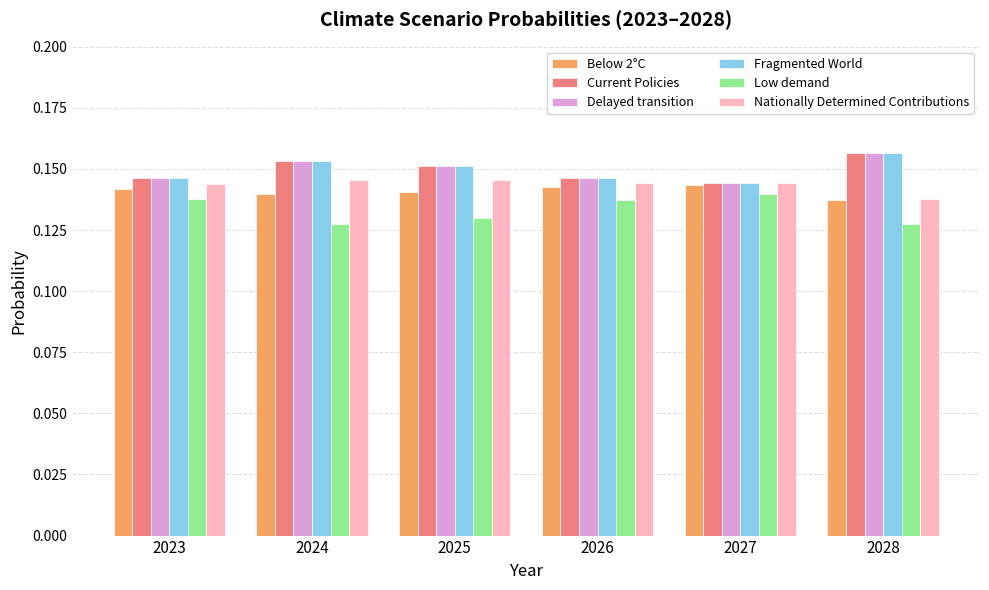

Is it true that Low demand equals 0.2 at 2024?

False